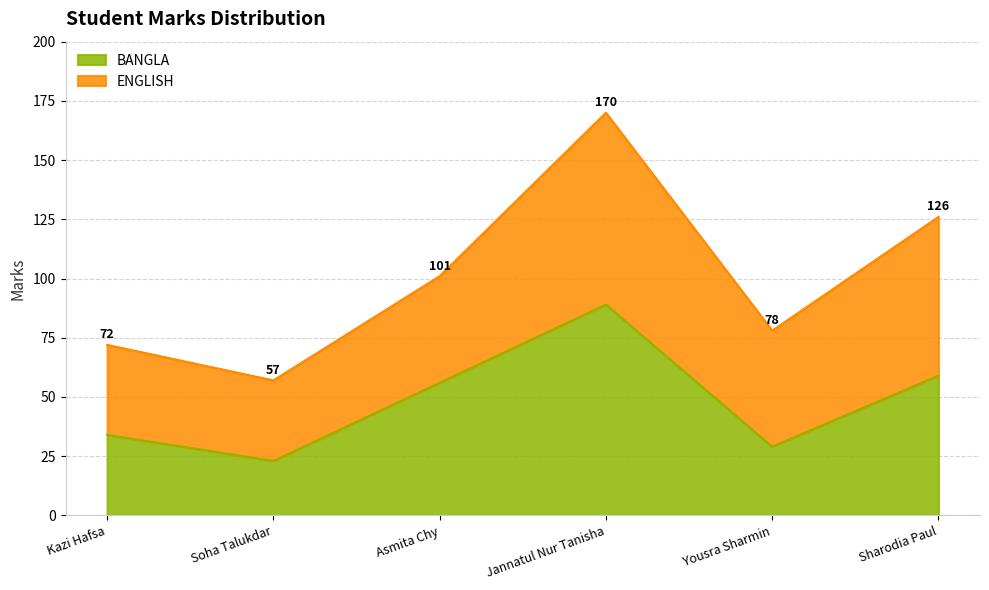

Is it true that BANGLA equals 129 at Jannatul Nur Tanisha?

False